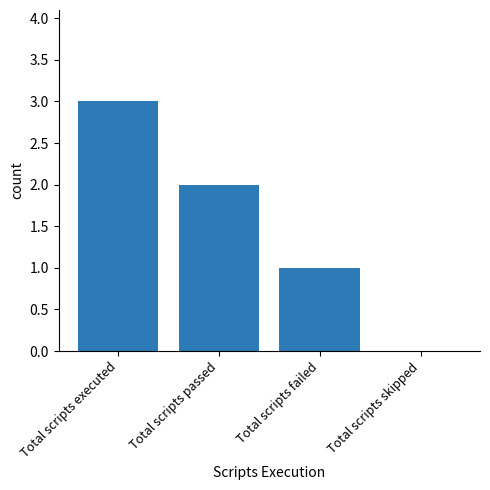

Reading right to left, list all the values displayed in this chart.

Total scripts skipped=0	Total scripts failed=1	Total scripts passed=2	Total scripts executed=3